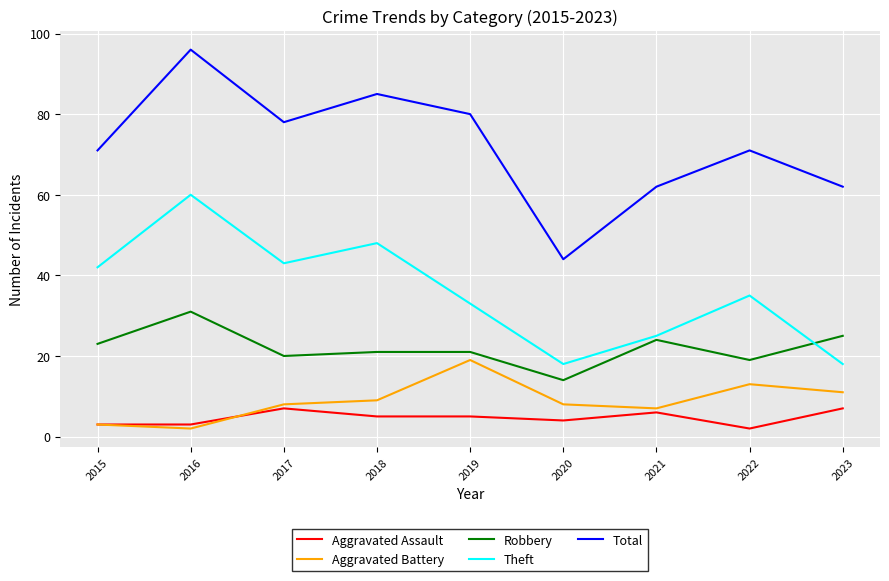

List the series in order of their peak value, highest first.

Total, Theft, Robbery, Aggravated Battery, Aggravated Assault